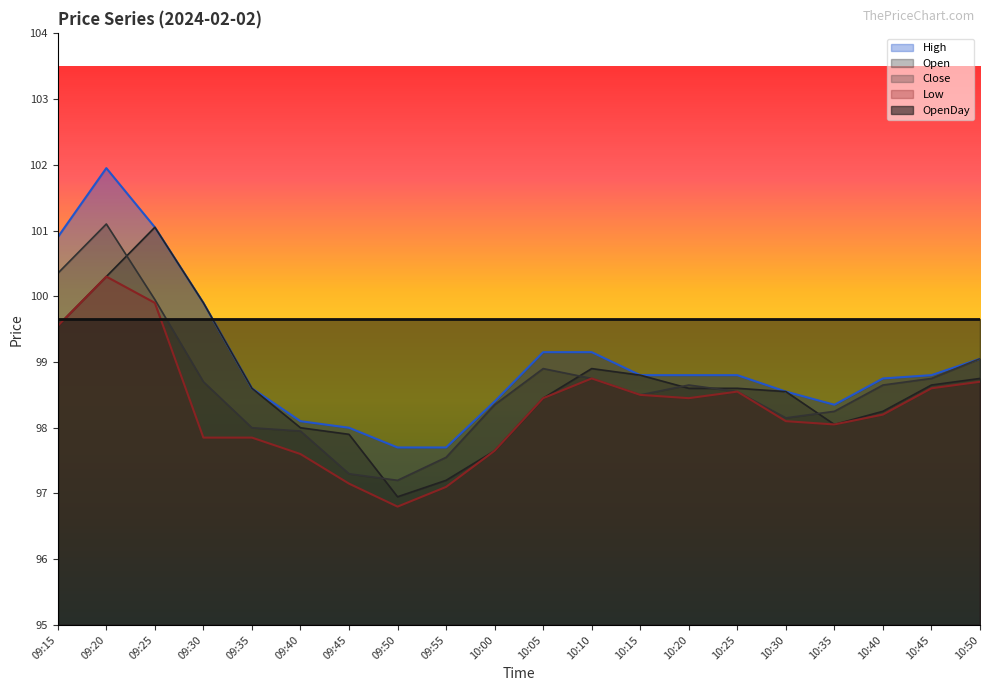

What is the approximate value of Open at 10:20?

98.6